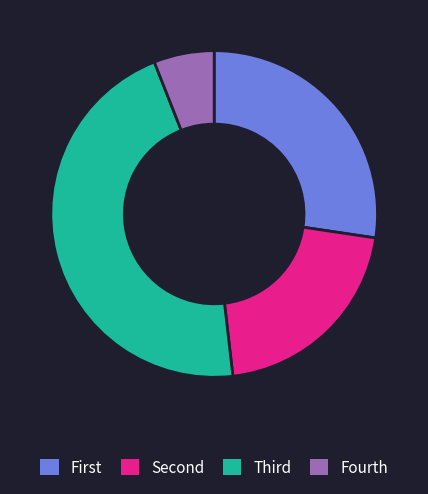

Is there a majority slice in this chart?

No